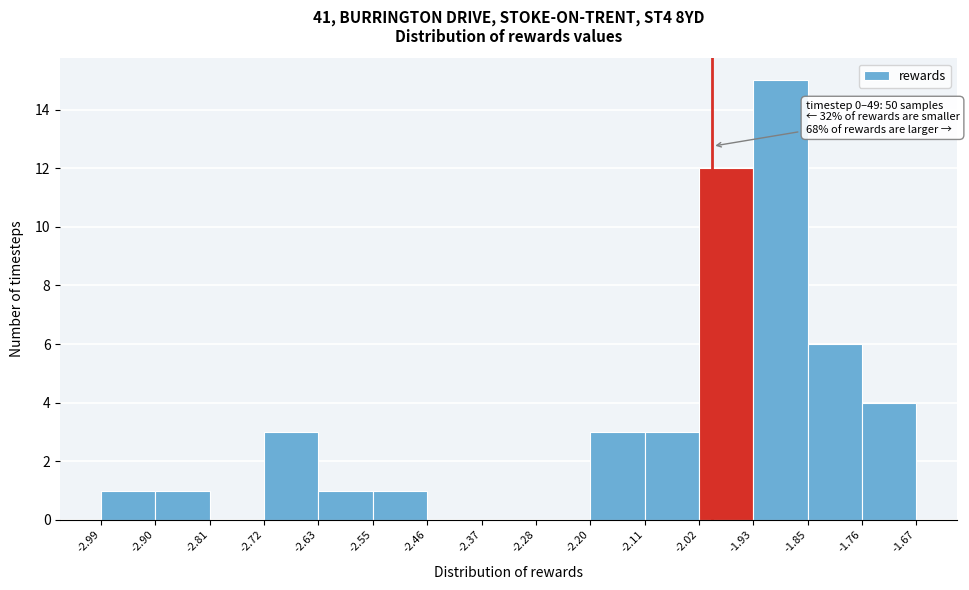

Over which range of the x-axis is the bar tallest?

-1.93 to -1.85